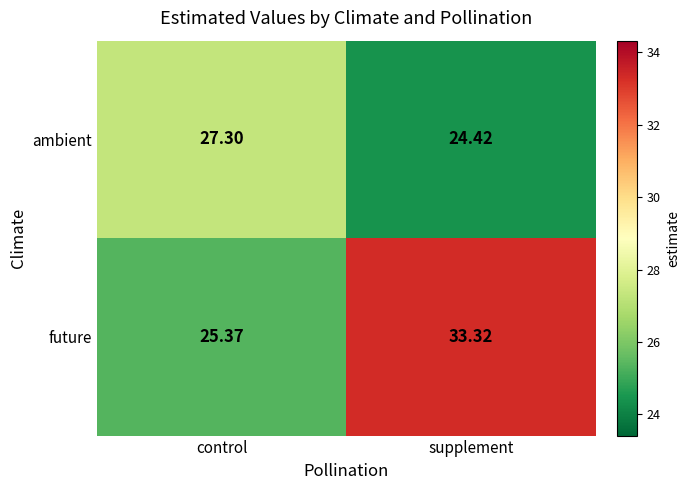

Which series has the widest spread of values?

future